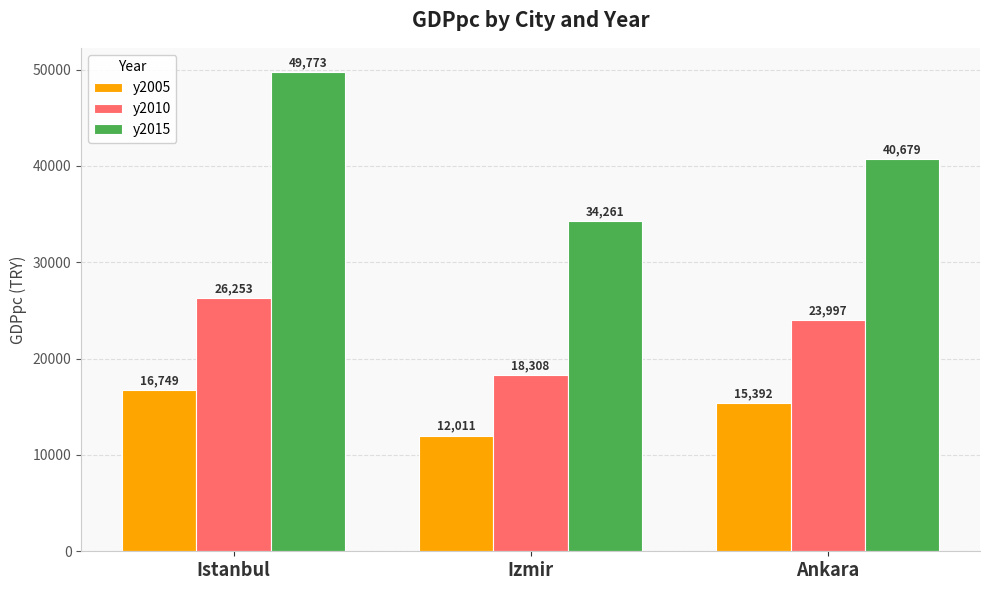

True or false: y2015 has a value of 55993 at Izmir.

False